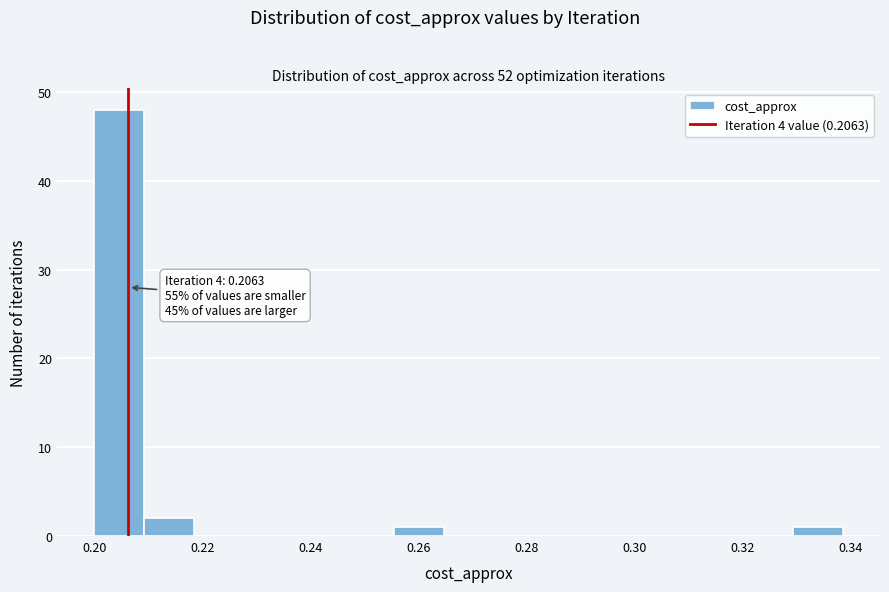

Over which range of the x-axis is the bar tallest?

0.200 to 0.210